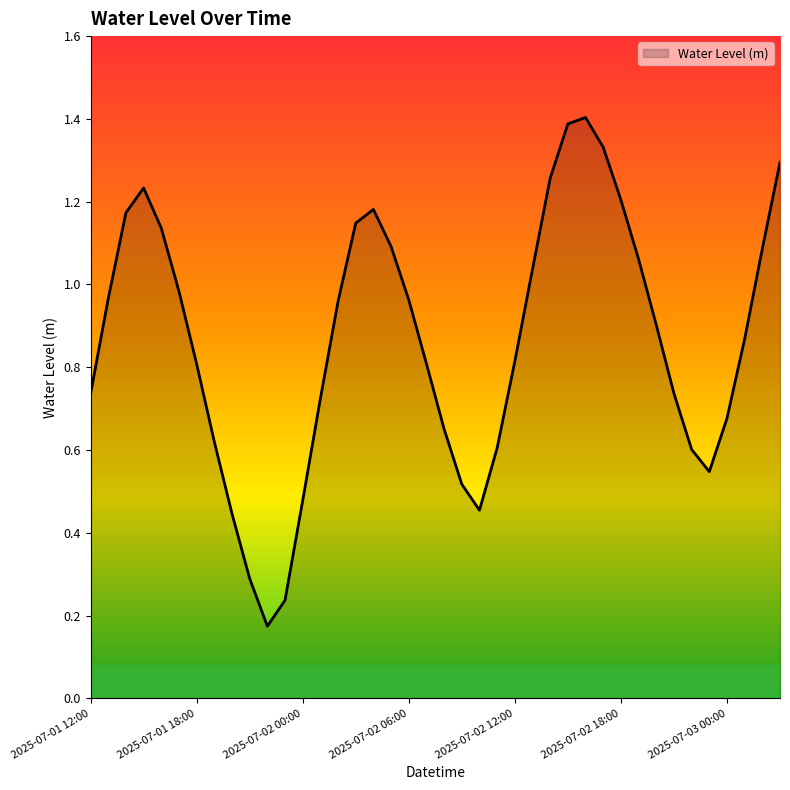

What is the greatest value displayed?

1.4